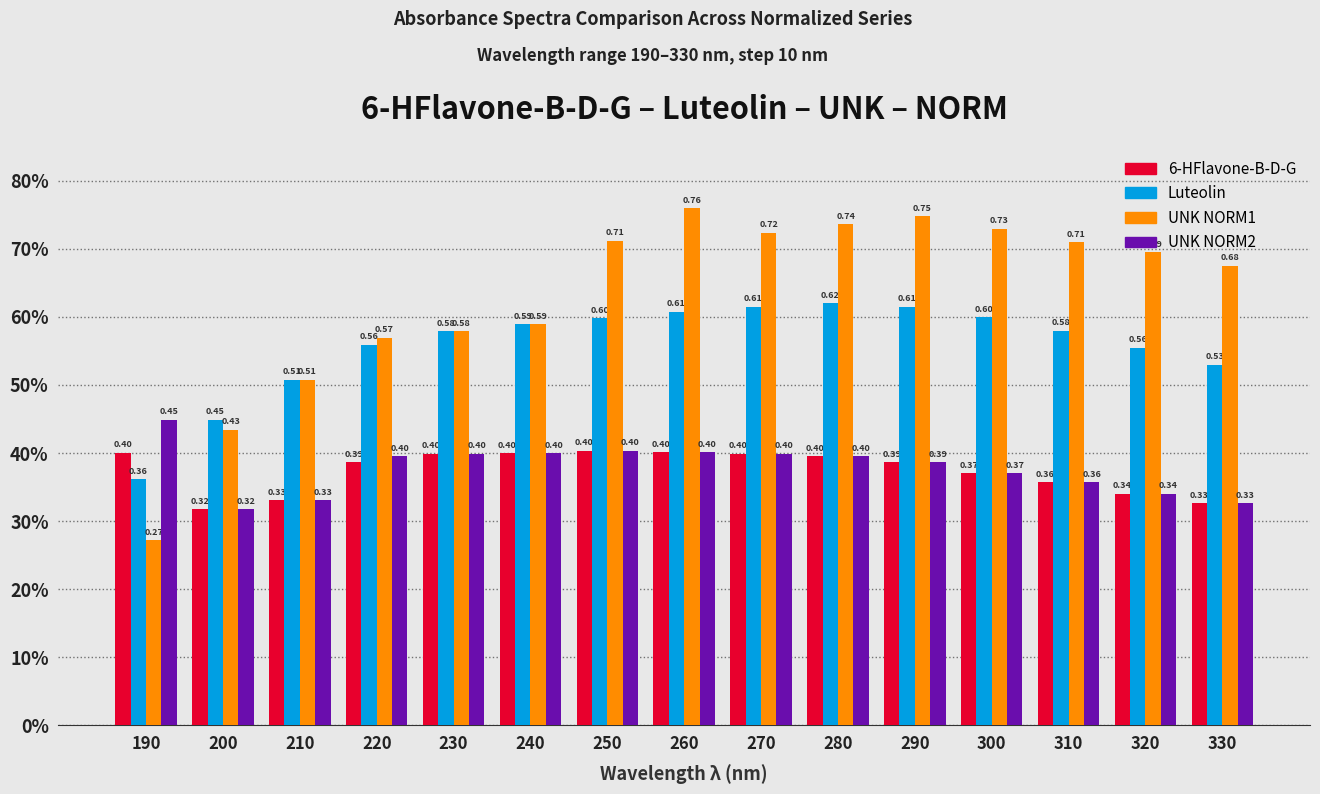

What are all the series names shown in the legend?

6-HFlavone-B-D-G, Luteolin, UNK NORM1, UNK NORM2